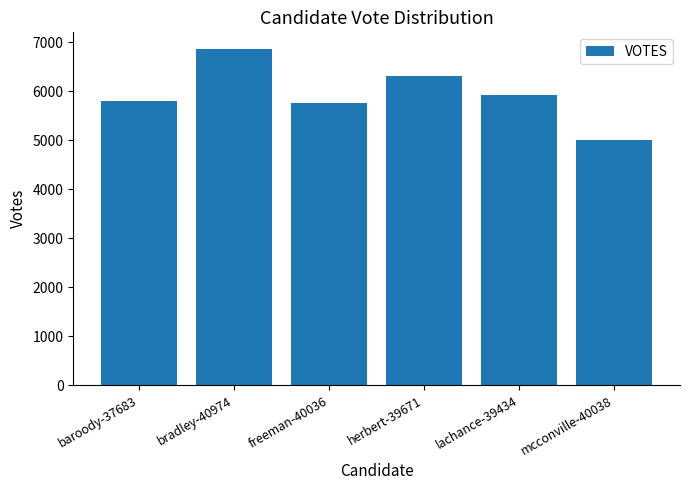

What position from the right is freeman-40036?

4